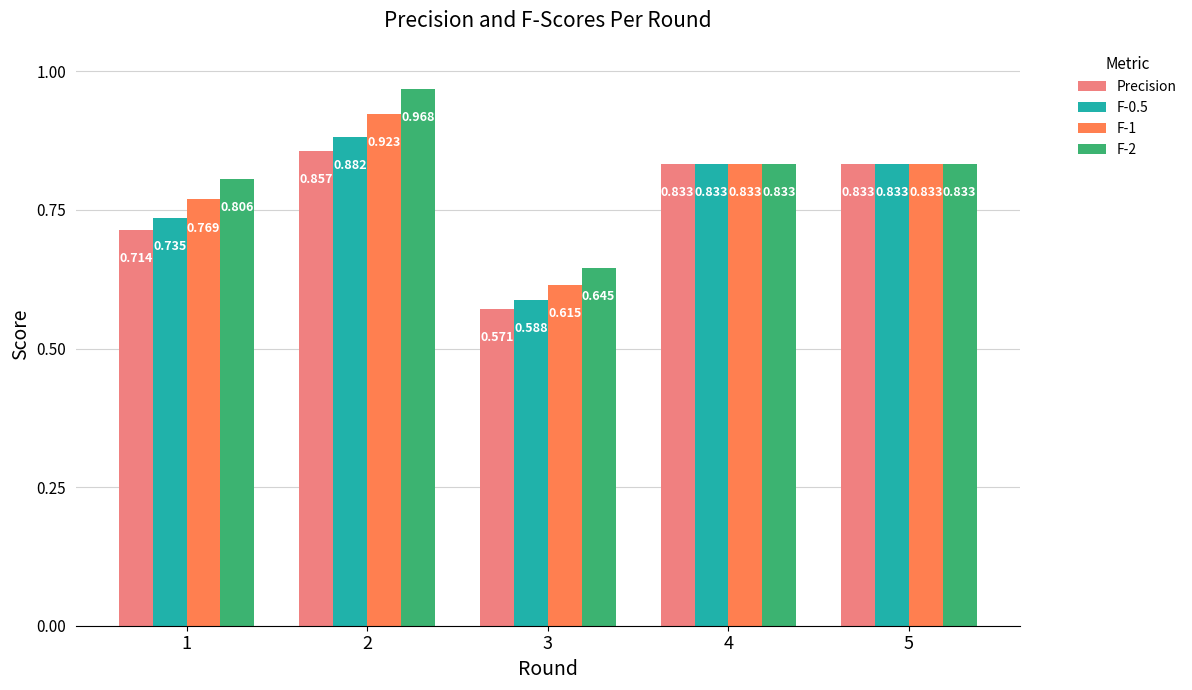

Between 3 and 4, which series saw the biggest shift?

Precision